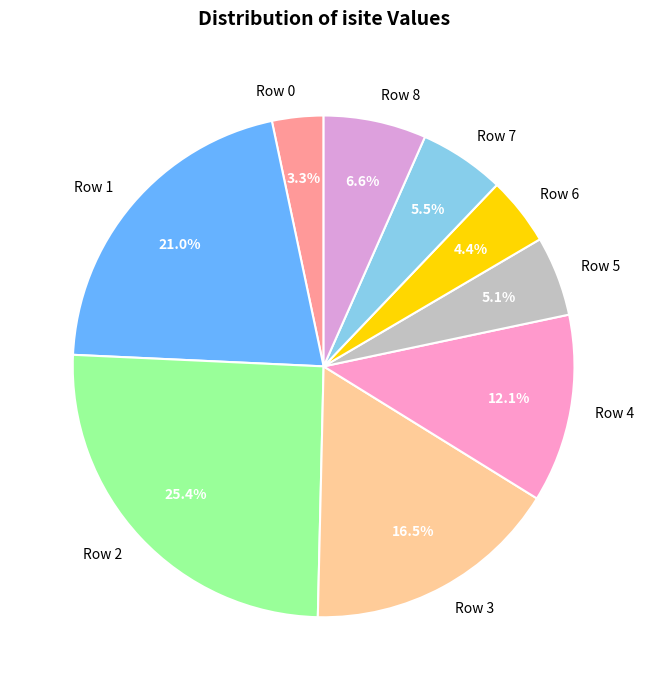

What percentage is the Row 8 slice, to the nearest percent?

7%